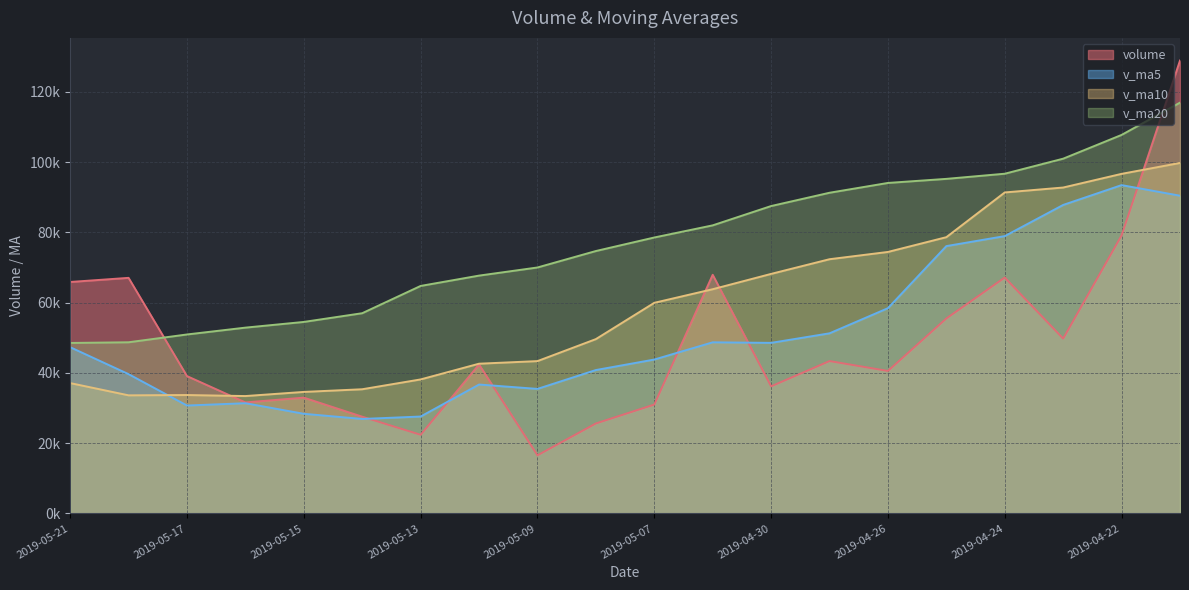

What is the difference between the v_ma10 values at 2019-05-16 and 2019-05-07?

26534.8